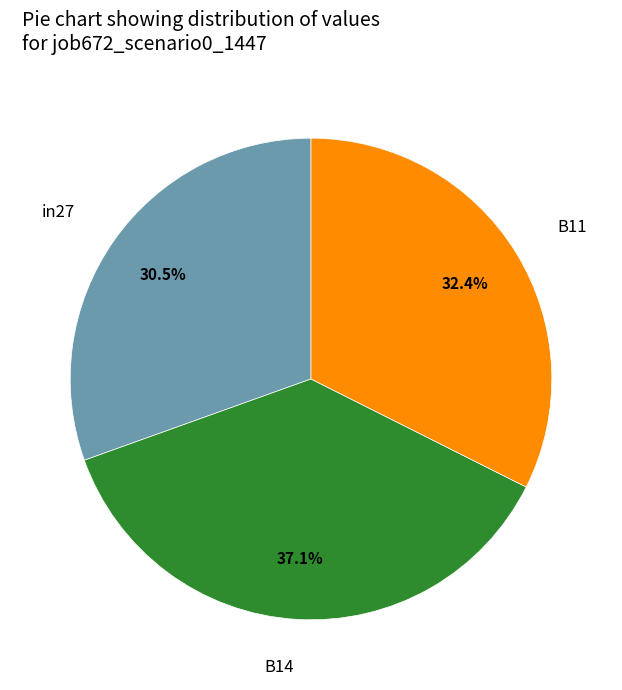

Does any single category account for the majority?

No